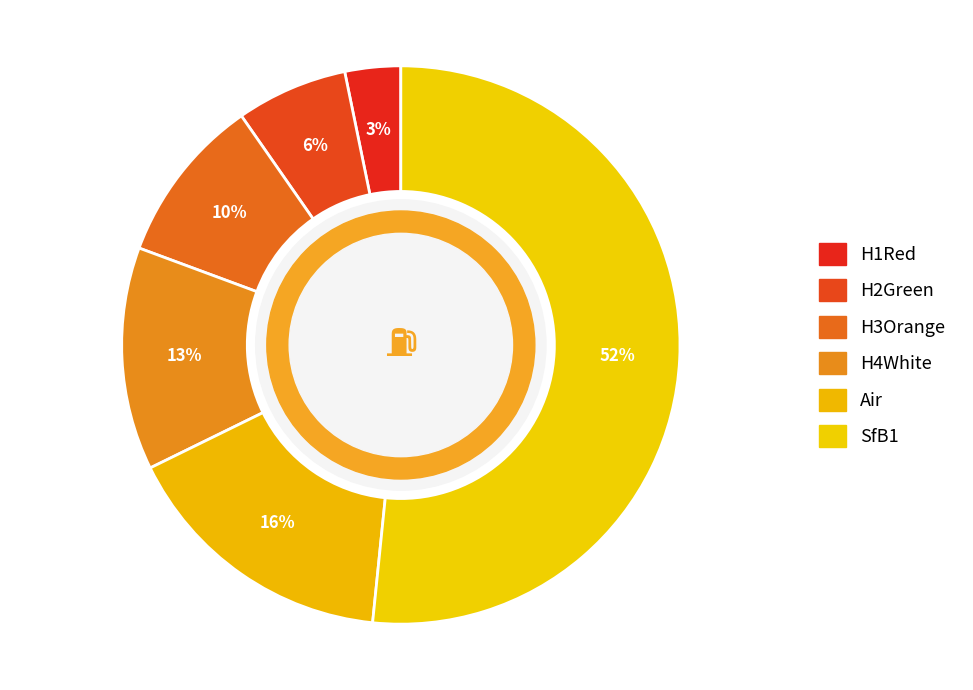

Do H4White and Air together represent more than half of the pie?

No